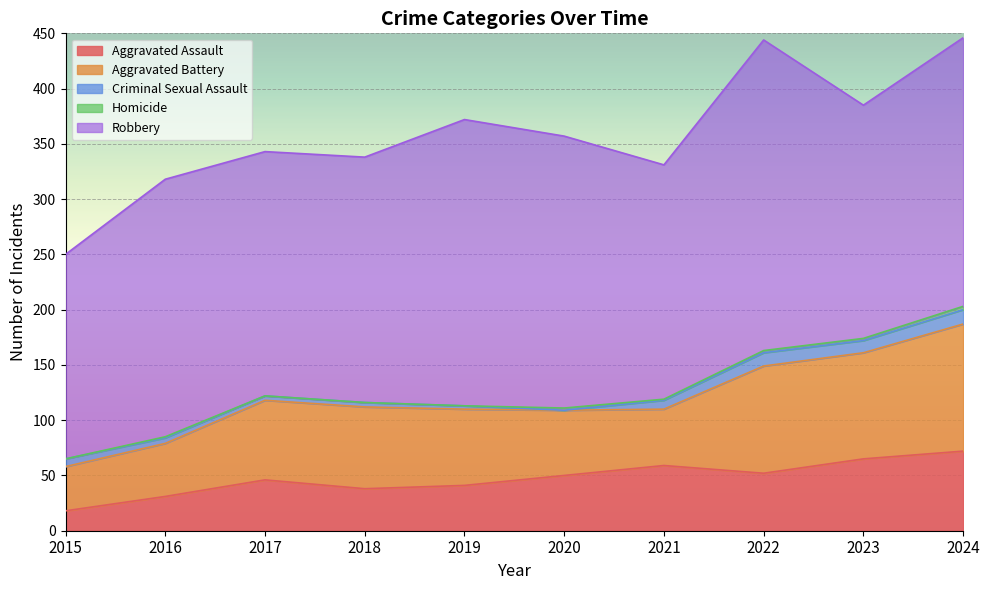

True or false: Aggravated Assault and Aggravated Battery cross at least once.

True